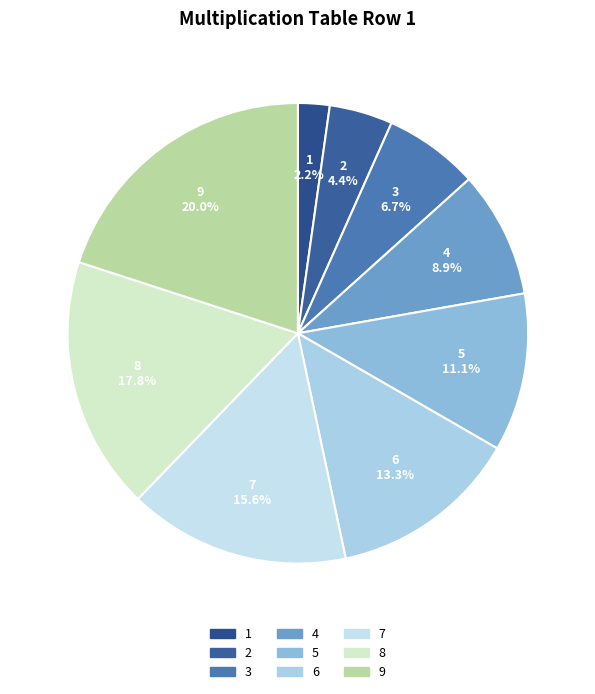

To the nearest percent, what percentage of the pie is 6?

13%